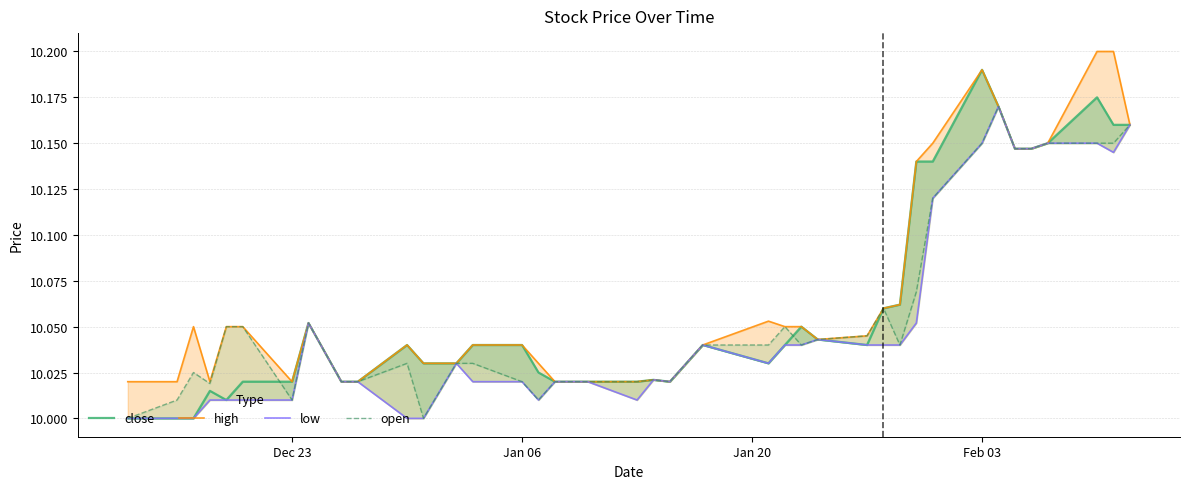

What is the total value across all series at Jan 20?

40.1